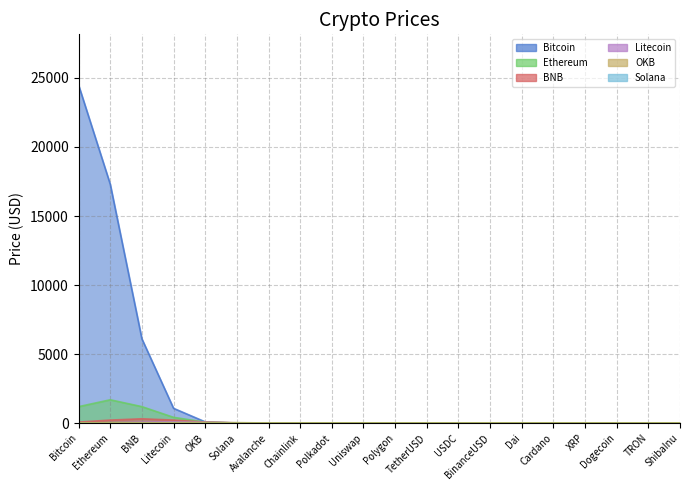

Read the value at USDC.

1.0